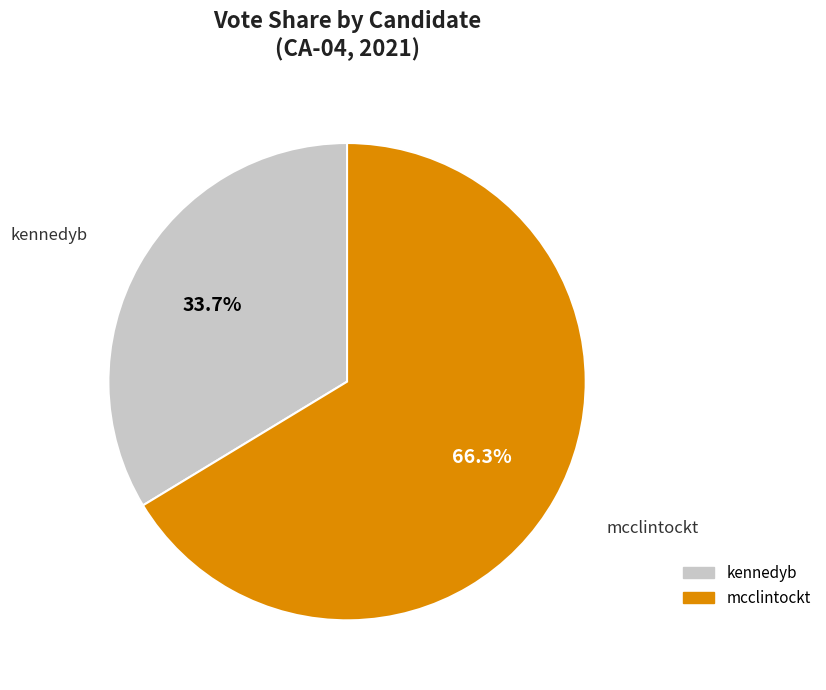

Is it true that kennedyb is 34% of the pie?

True